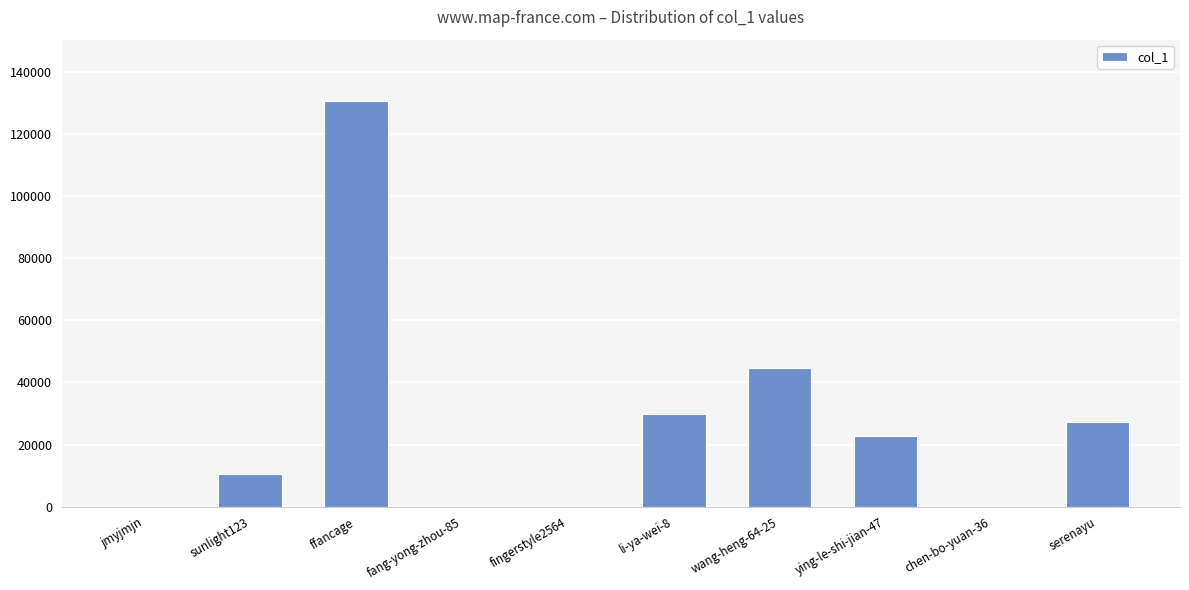

Where is the data nearest to the value 65373?

wang-heng-64-25